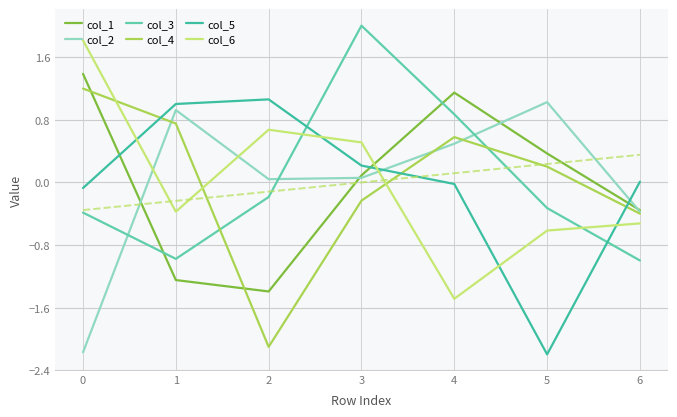

Is the value of col_3 at 2 greater than the value of col_2 at 6?

Yes